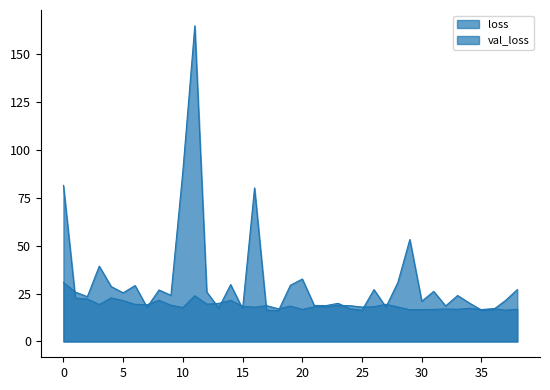

At 34, list the series in order from smallest to largest.

loss, val_loss